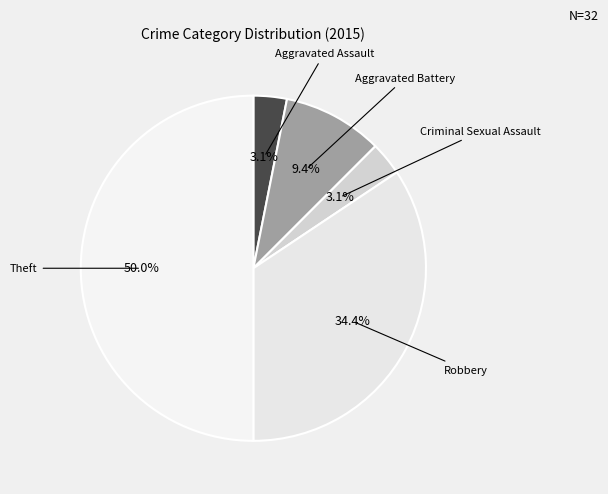

Count the number of slices in the pie.

5